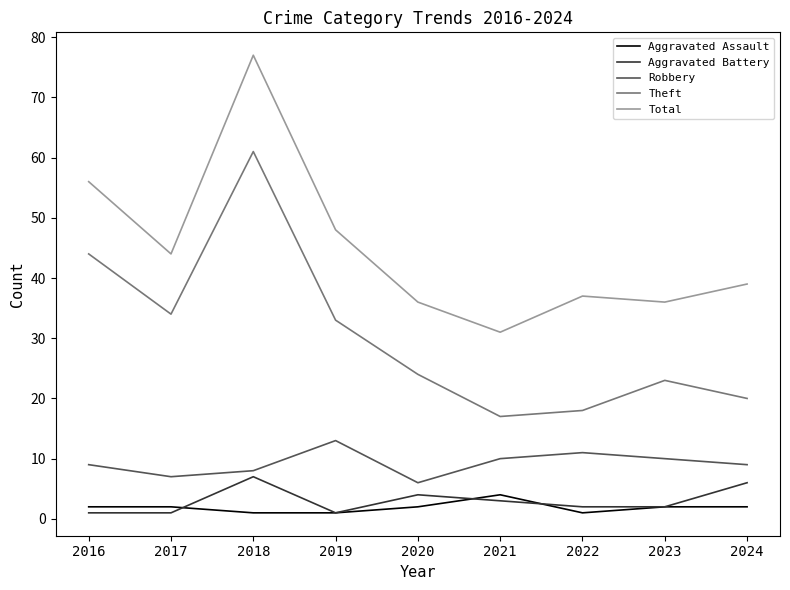

At which category is the sum across all series the highest?

2018